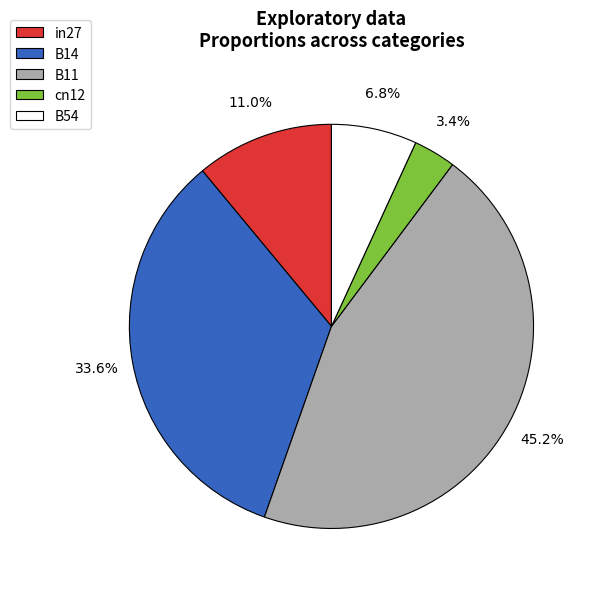

What percentage is the B14 slice, to the nearest percent?

34%